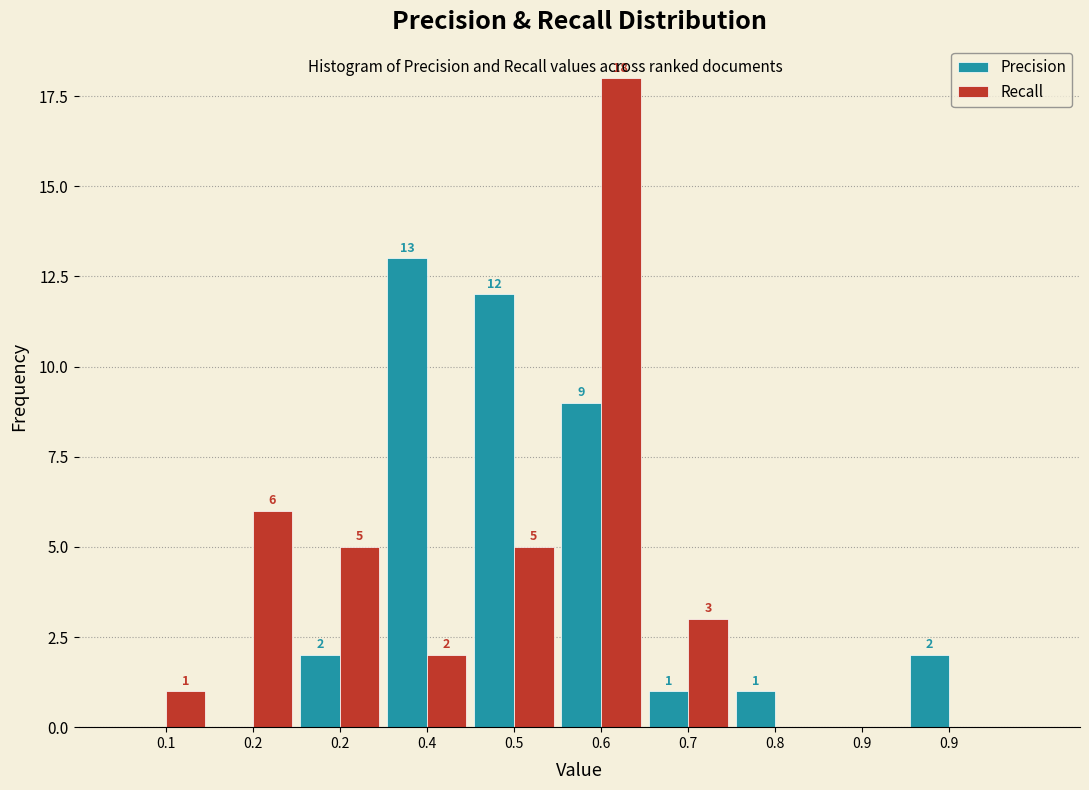

Count the number of categories in the chart.

10